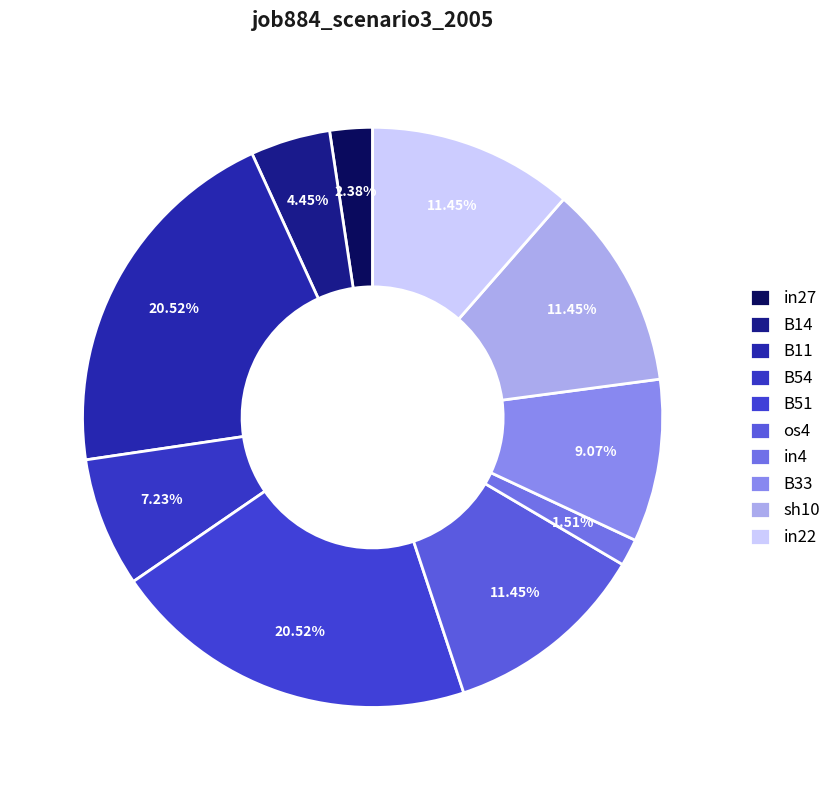

Rank the categories by value from highest to lowest.

B11, B51, os4, sh10, in22, B33, B54, B14, in27, in4